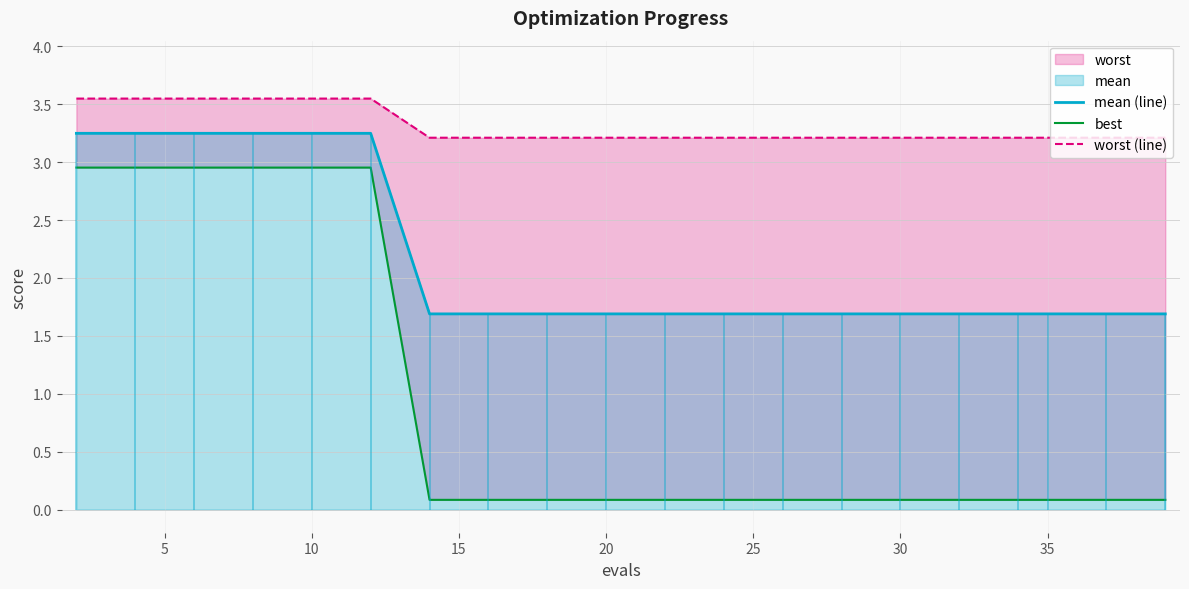

True or false: mean (line) and best cross at least once.

False